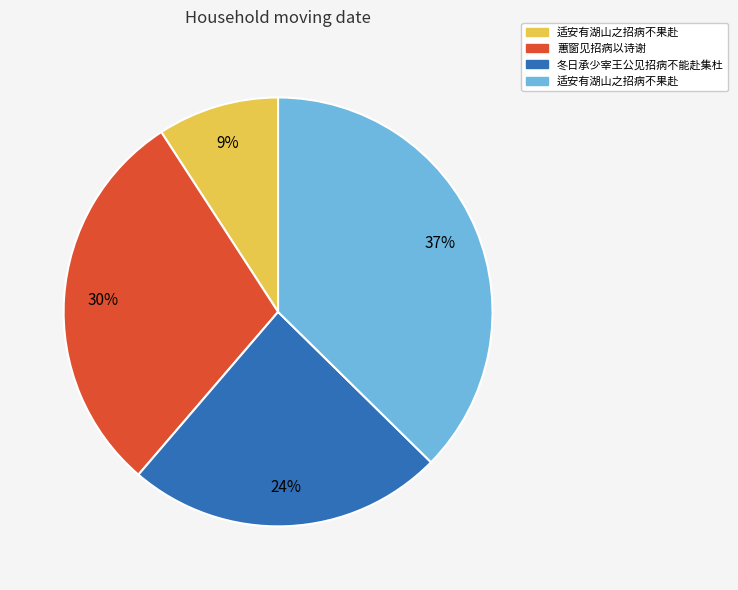

To the nearest percent, what is the difference between the largest and smallest slice percentages?

28%